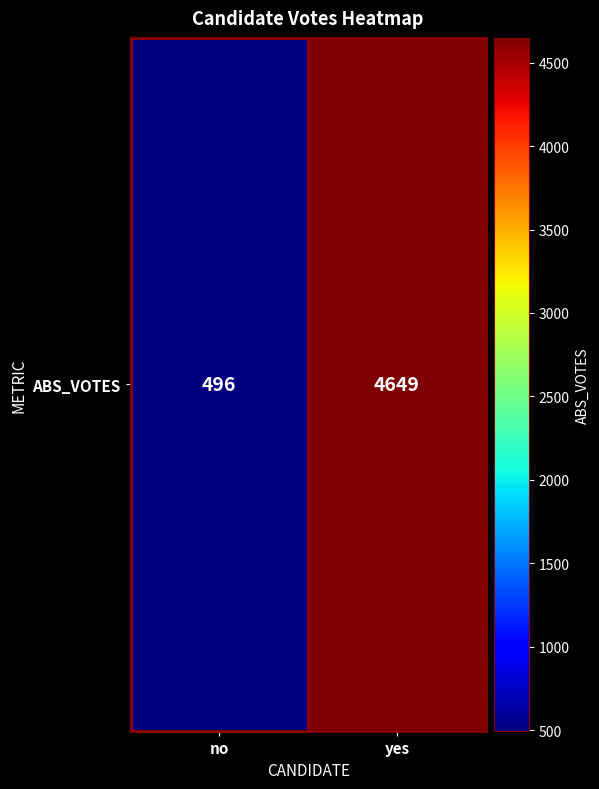

Approximately how many times larger is the value at yes compared to no?

9.4